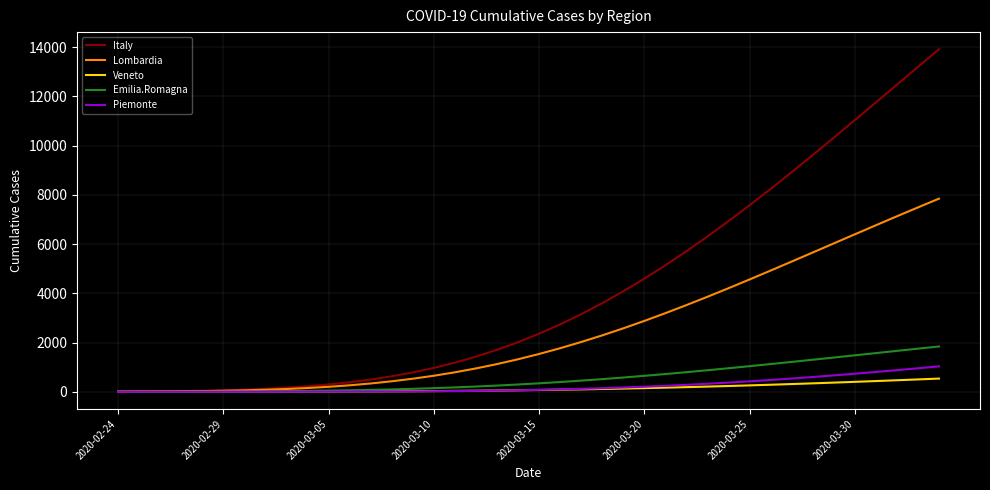

What is the maximum value for Piemonte?

1032.7